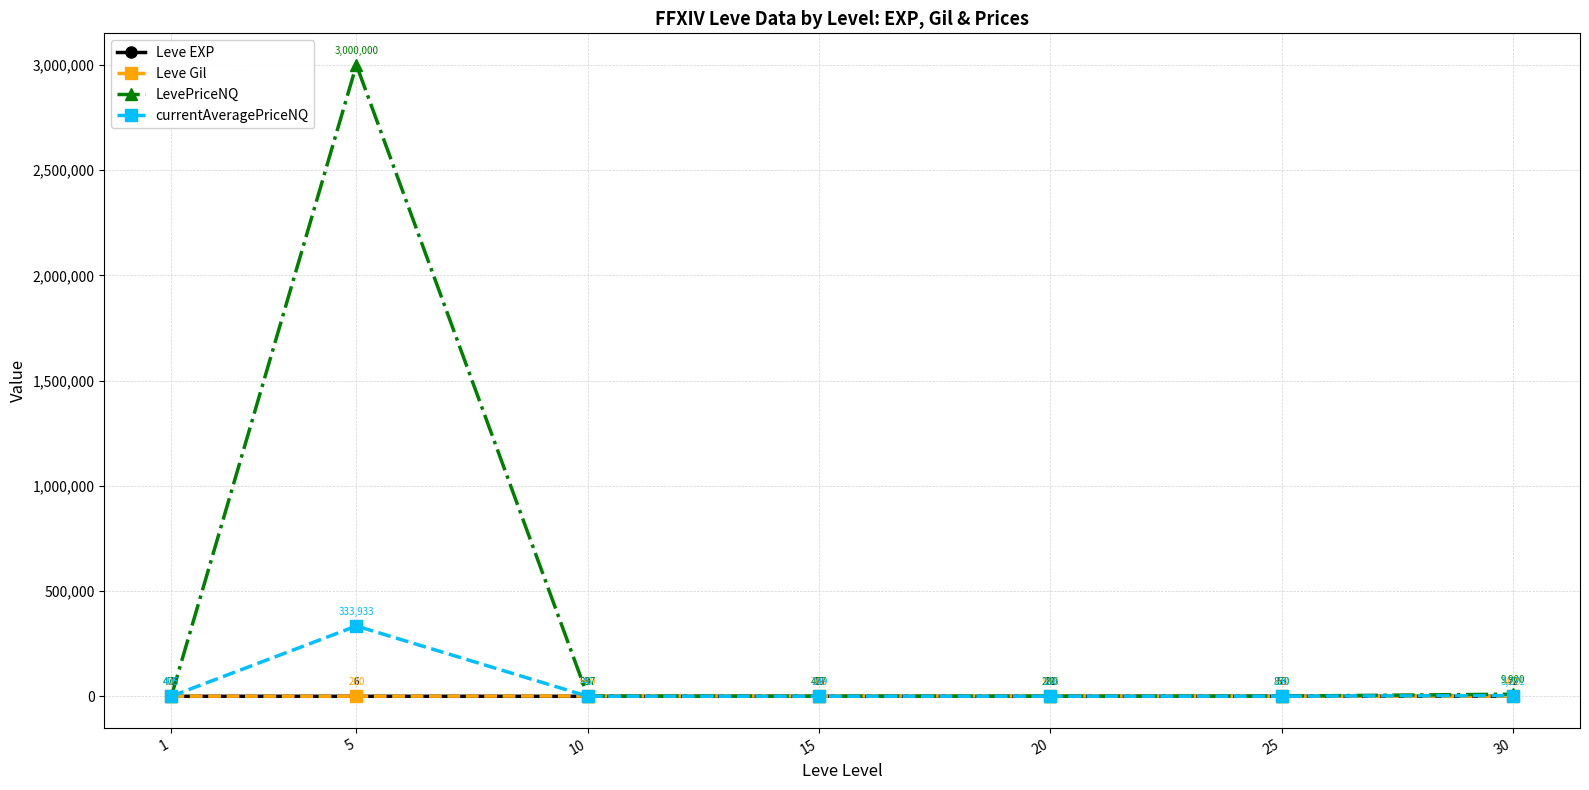

Reading left to right, transcribe all the data shown in this chart.

Leve EXP: 1=1	5=6	10=9	15=19	20=22	25=55	30=72
Leve Gil: 1=420	5=280	10=990	15=740	20=960	25=10	30=430
LevePriceNQ: 1=475	5=3000000	10=837	15=477	20=280	25=870	30=9900
currentAveragePriceNQ: 1=405	5=333933	10=46	15=149	20=186	25=290	30=3271